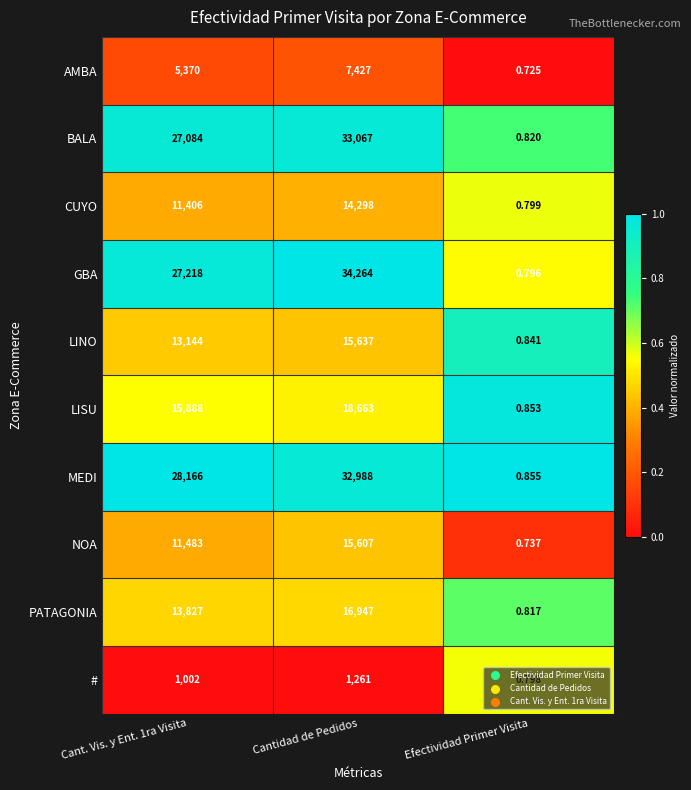

Is the value of PATAGONIA at Cant. Vis. y Ent. 1ra Visita greater than the value of LISU at Cantidad de Pedidos?

No